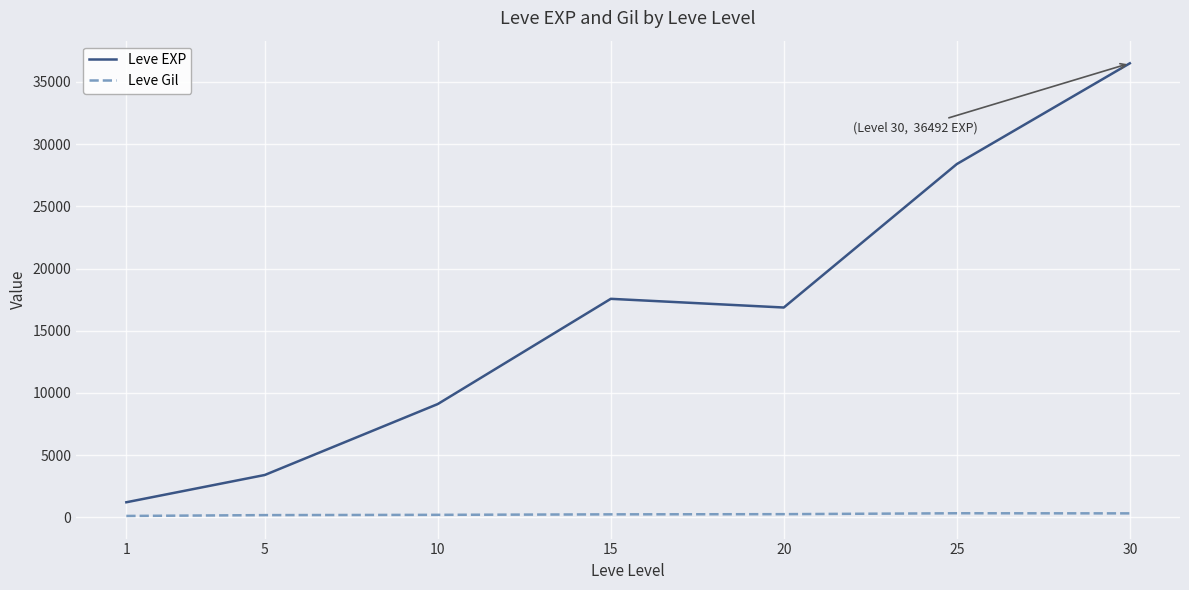

What is the difference between the Leve EXP values at 5 and 25?

24988.3